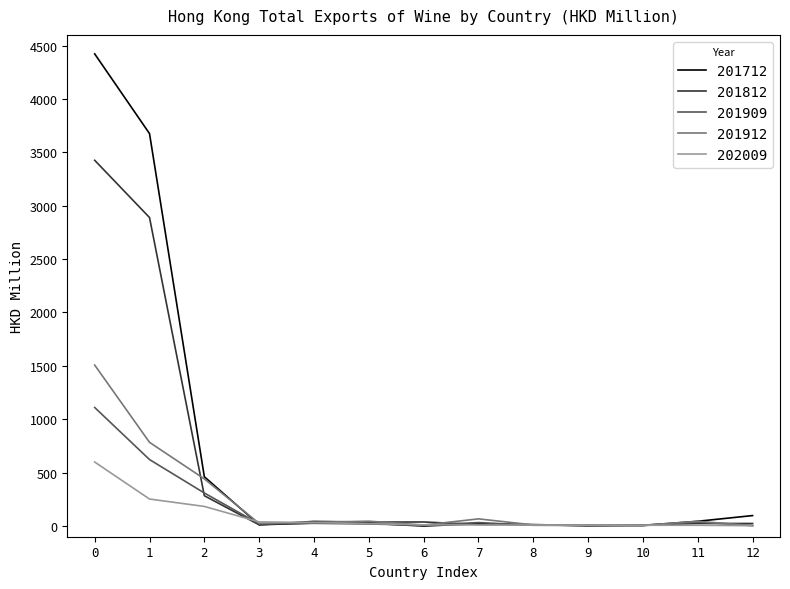

List the series in order of their peak value, highest first.

201712, 201812, 201912, 201909, 202009